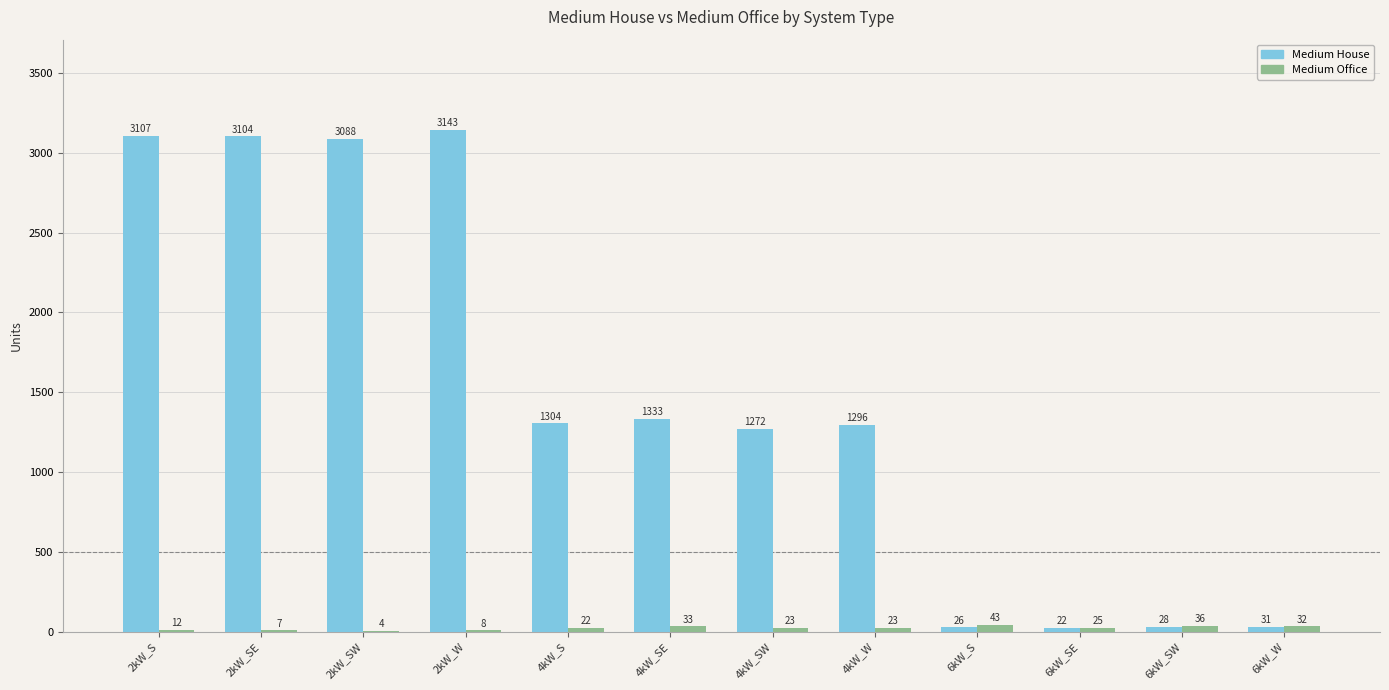

Count the number of categories in the chart.

12